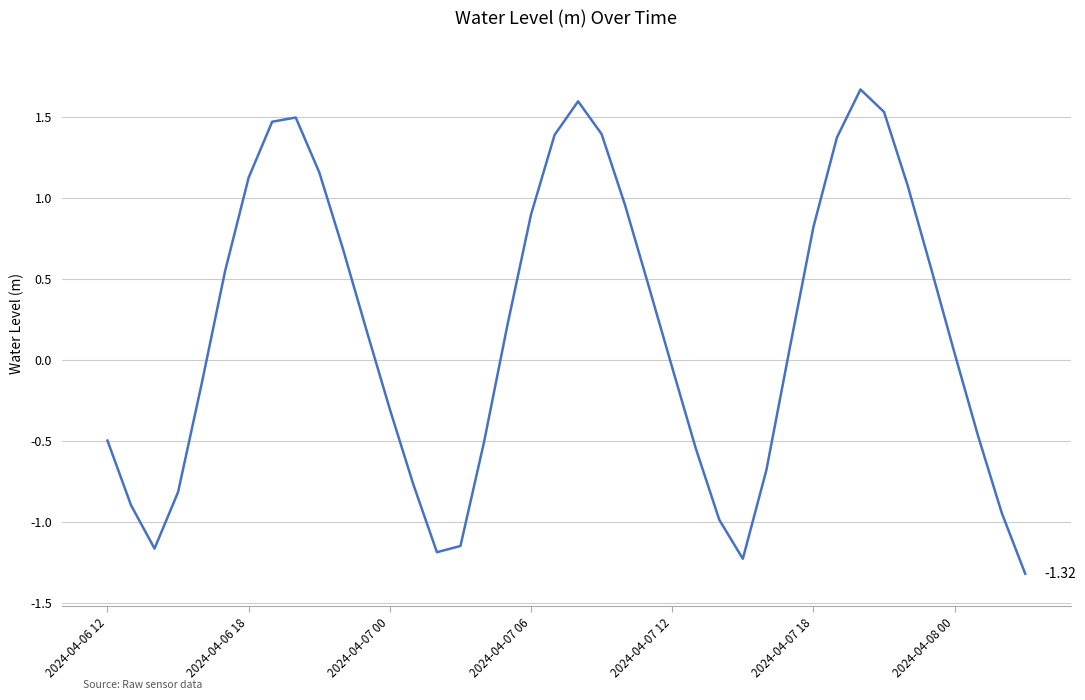

True or false: the data has more than 0 interior local peaks.

True